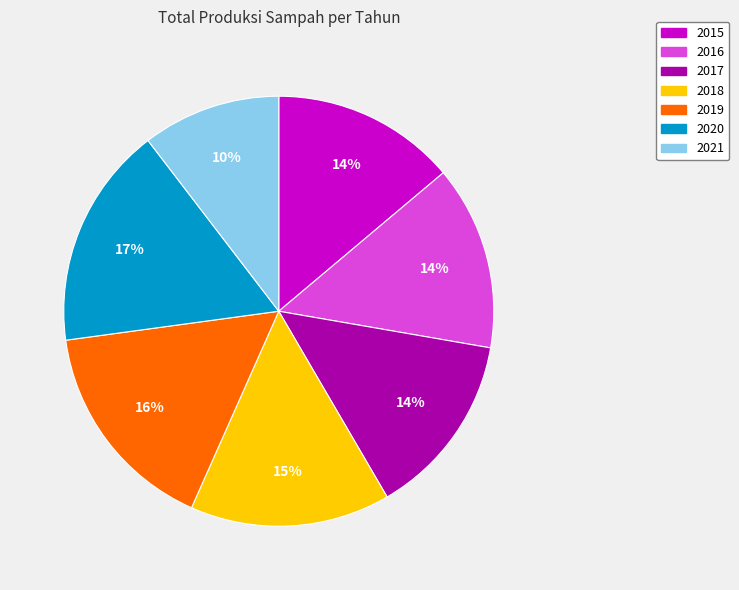

Is there a majority slice in this chart?

No